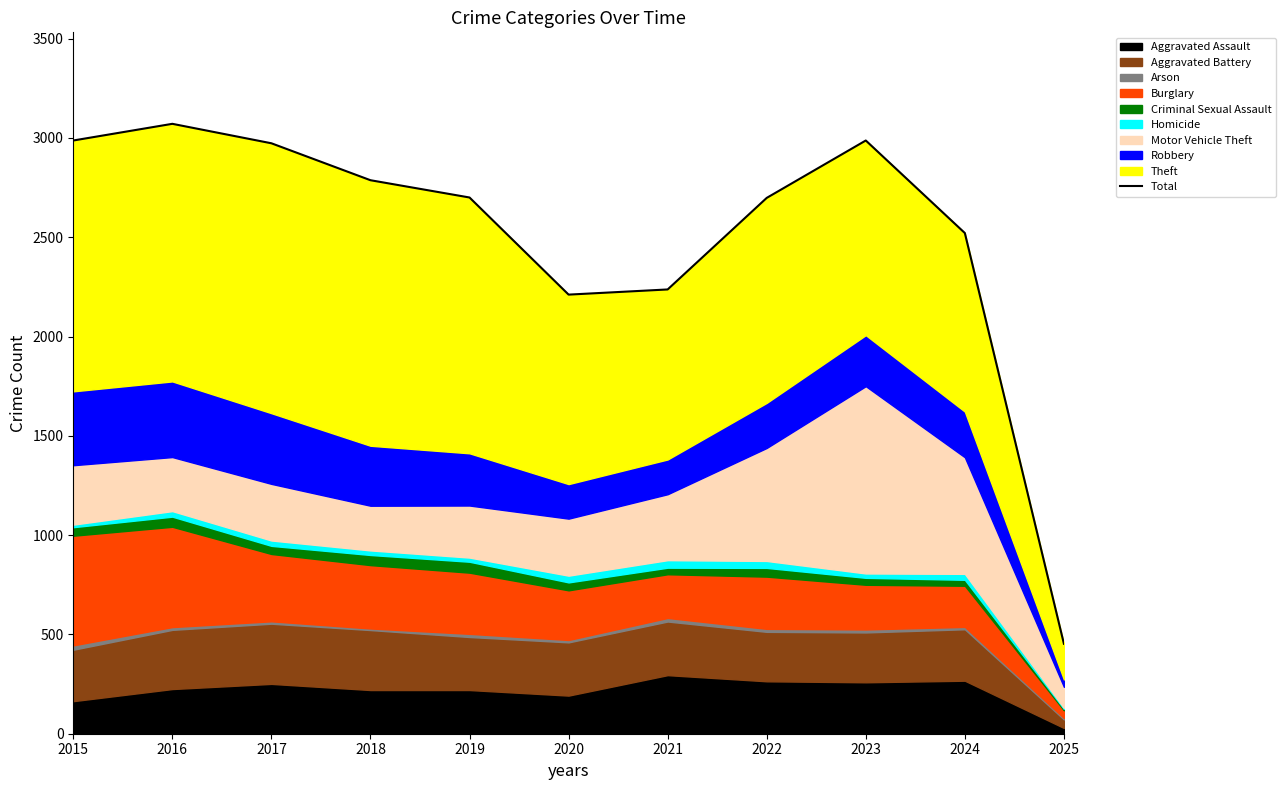

What is the smallest value displayed?

453